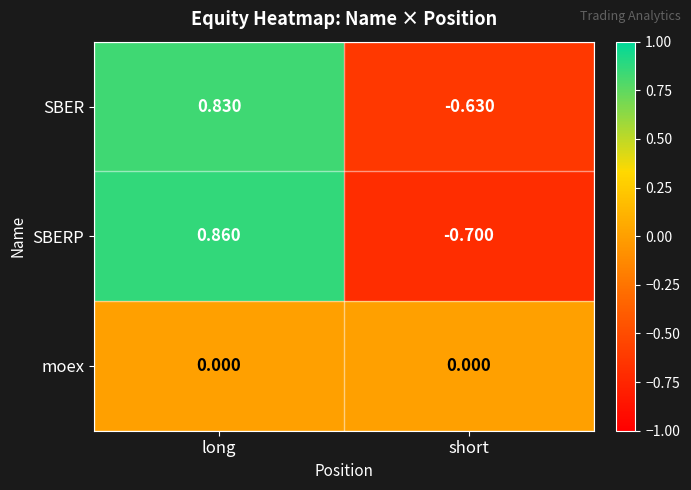

Between long and short, which series saw the biggest shift?

SBERP